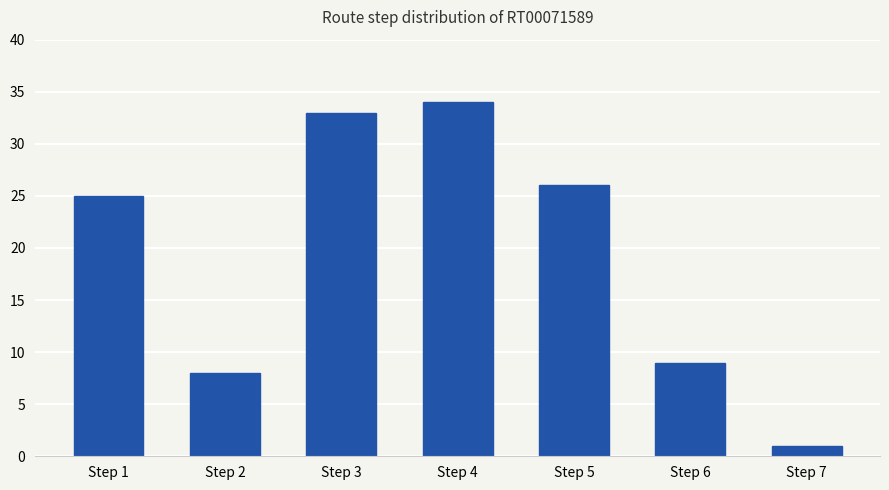

How many bars are there in total?

7